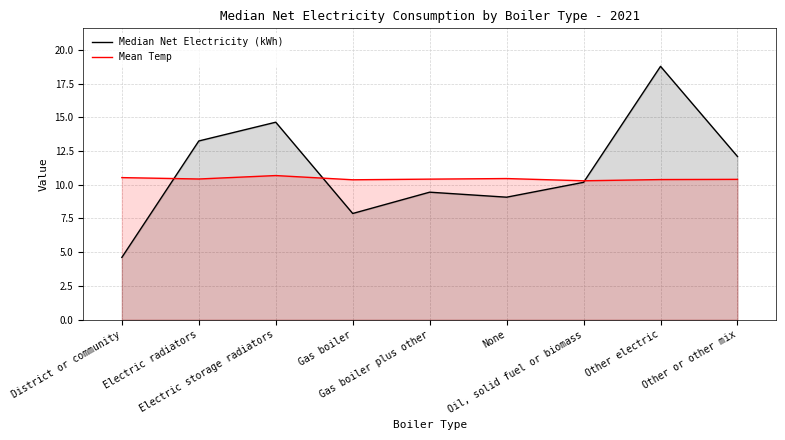

What are all the series names shown in the legend?

Median Net Electricity (kWh), Mean Temp